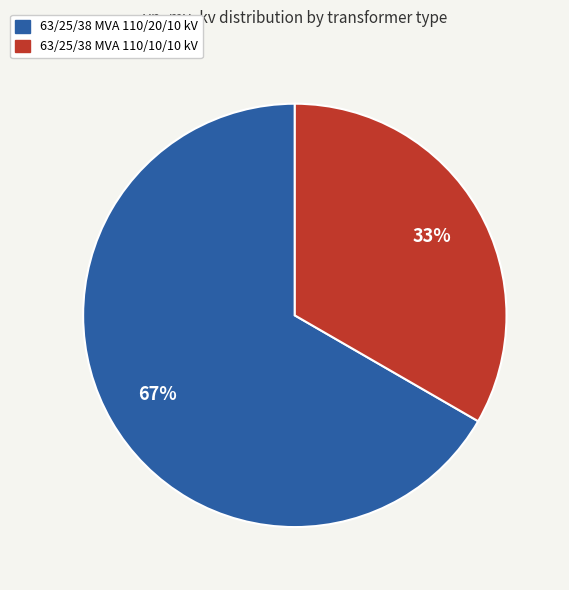

Approximately how many times larger is the value at 63/25/38 MVA 110/20/10 kV compared to 63/25/38 MVA 110/10/10 kV?

2.0